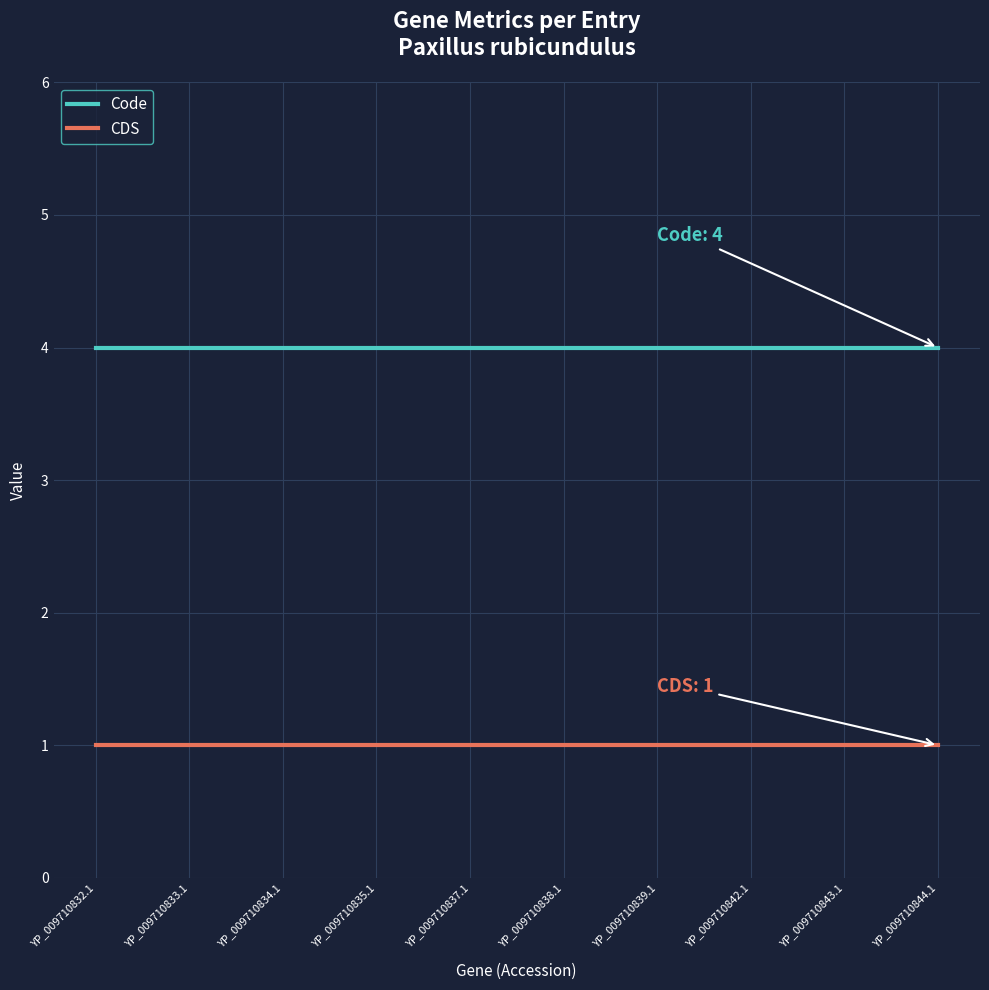

What is the average value of the CDS series?

1